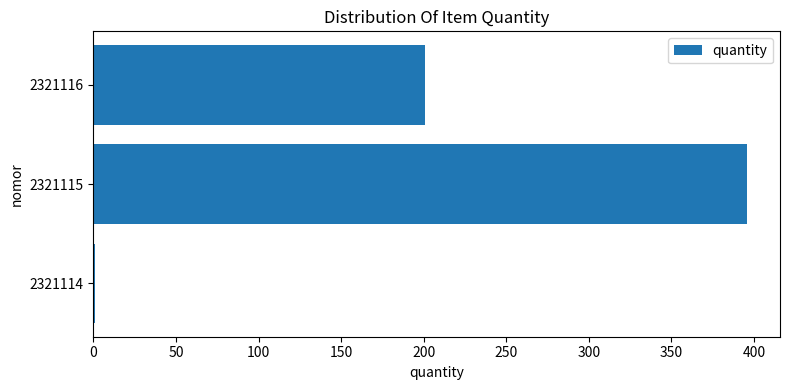

What is the sum of all values?

598